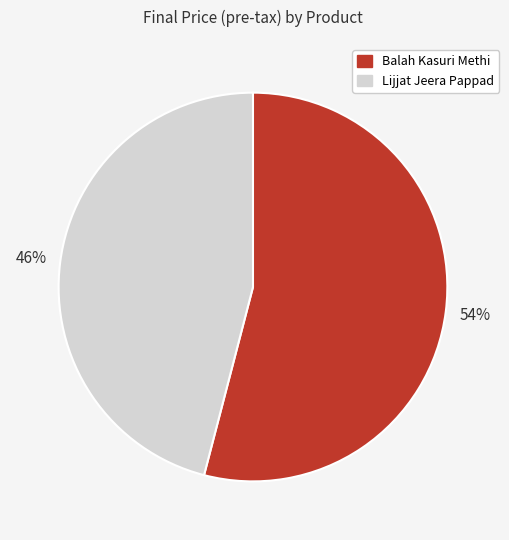

Count the number of slices in the pie.

2